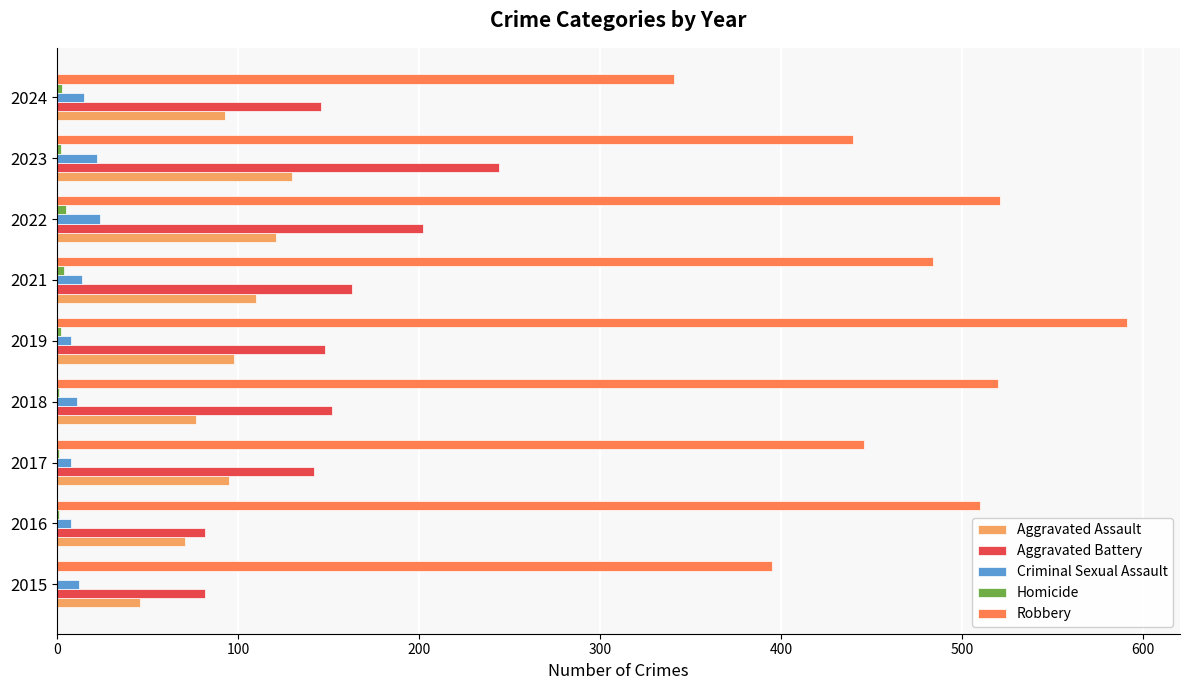

Which series has the largest total across all categories?

Robbery